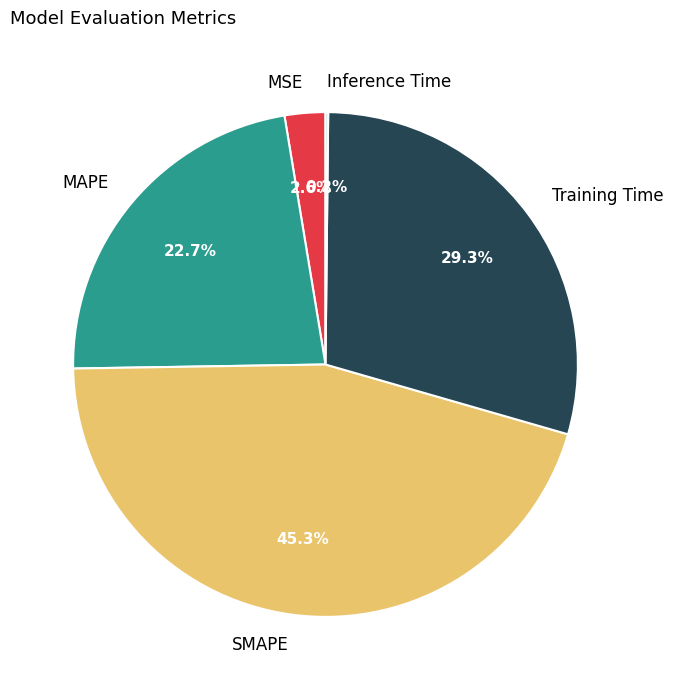

Do Training Time and MAPE together represent more than half of the pie?

Yes